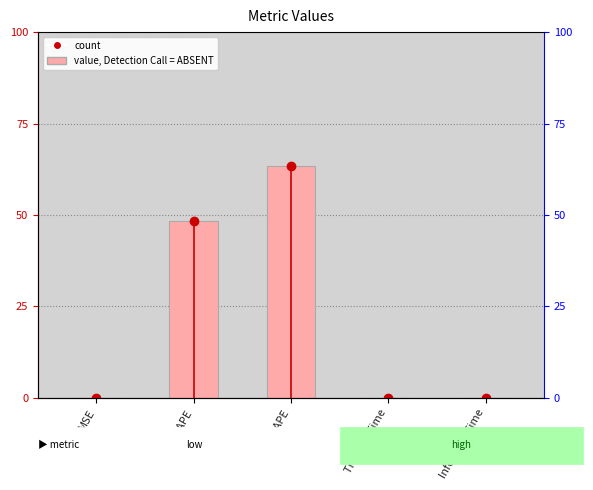

The chart shows a value of 0.0 at Training Time. True or false?

True